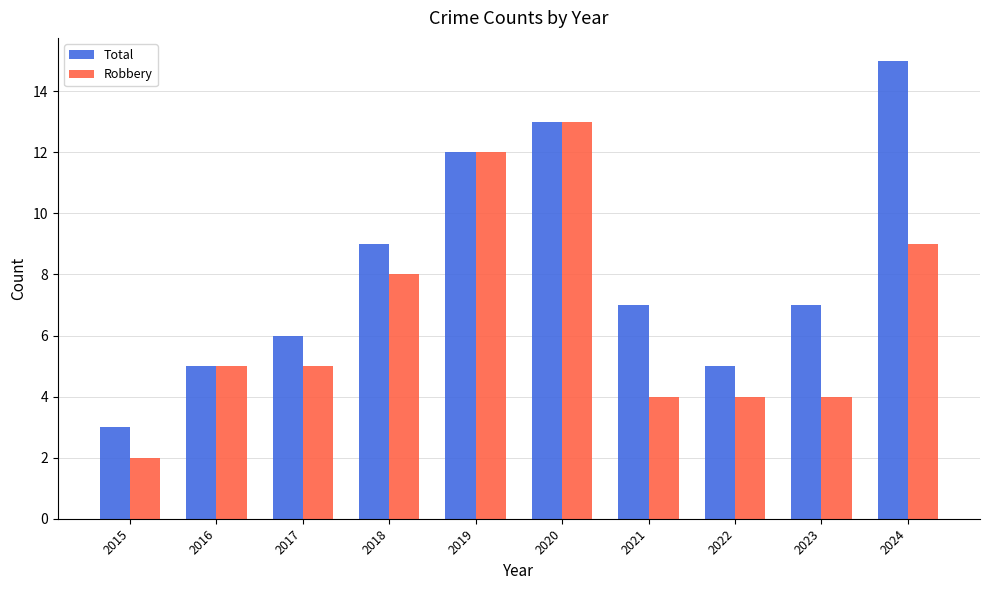

Is the value of Robbery at 2022 greater than the value of Total at 2015?

Yes